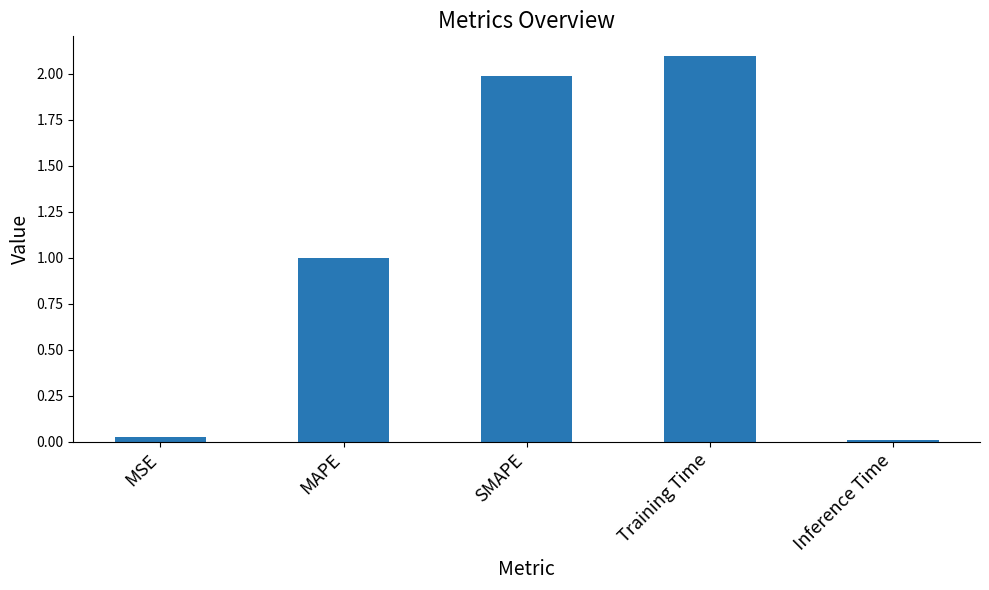

What is the sum of the values at SMAPE and Training Time?

4.1